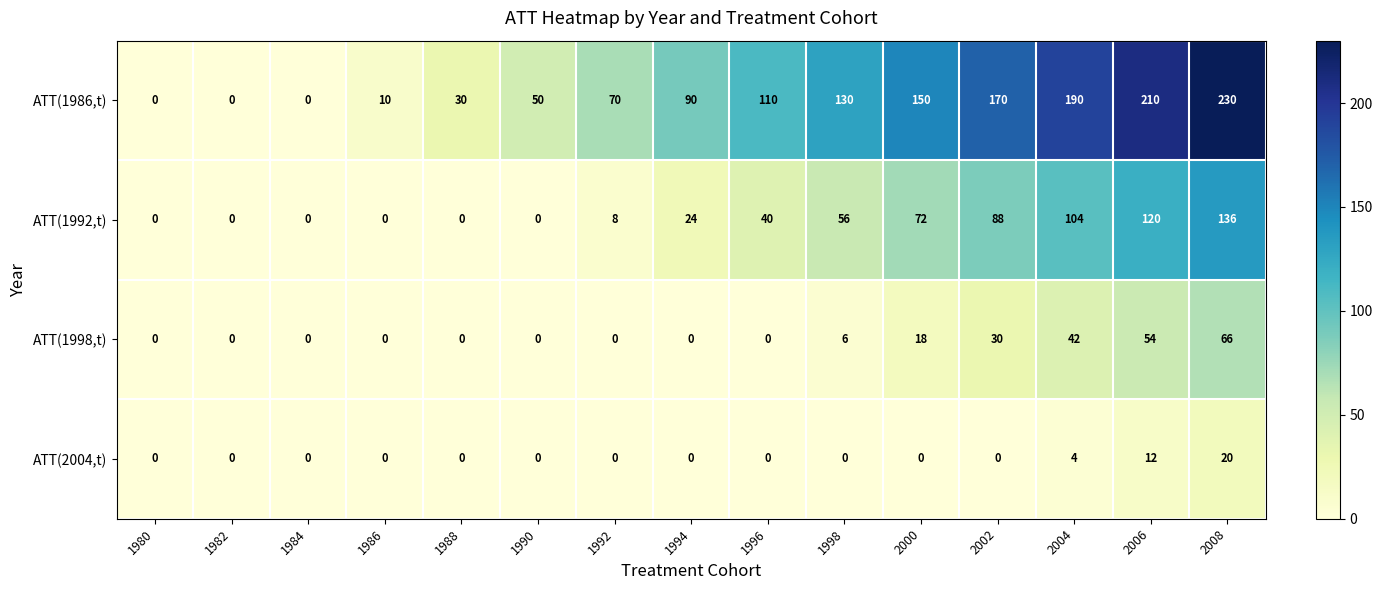

The value of ATT(2004,t) at 1986 is 0. True or false?

True